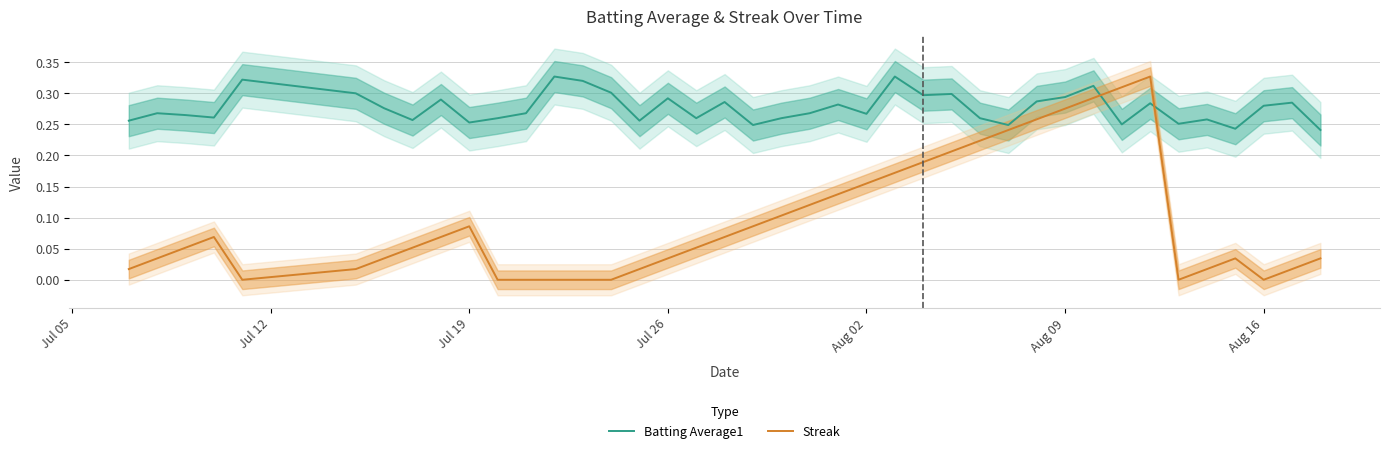

What is the maximum value shown in the chart?

0.3